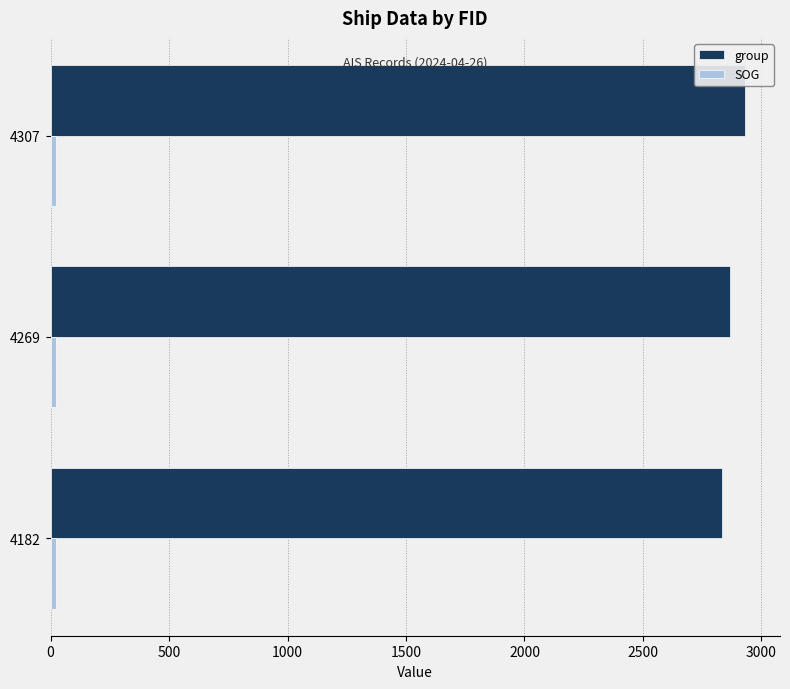

Which series has the largest total across all categories?

group